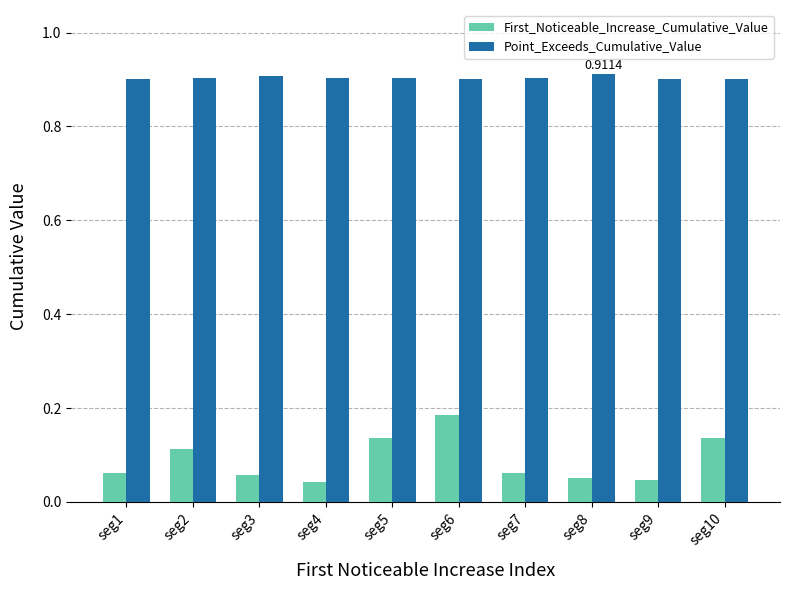

At which category is the sum across all series the highest?

seg6